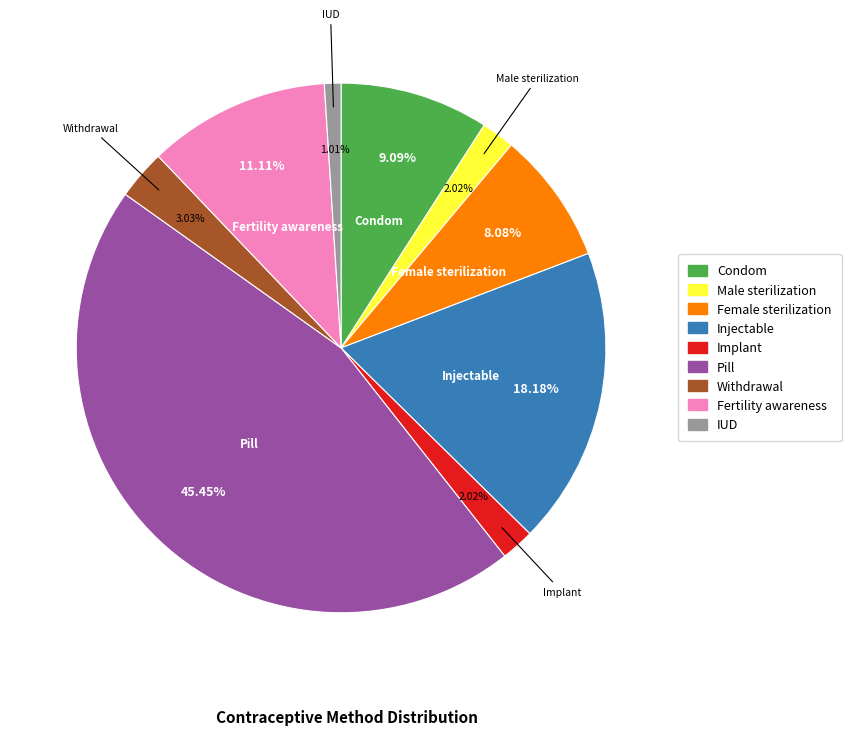

Combined, do Pill and Fertility awareness account for over 50%?

Yes